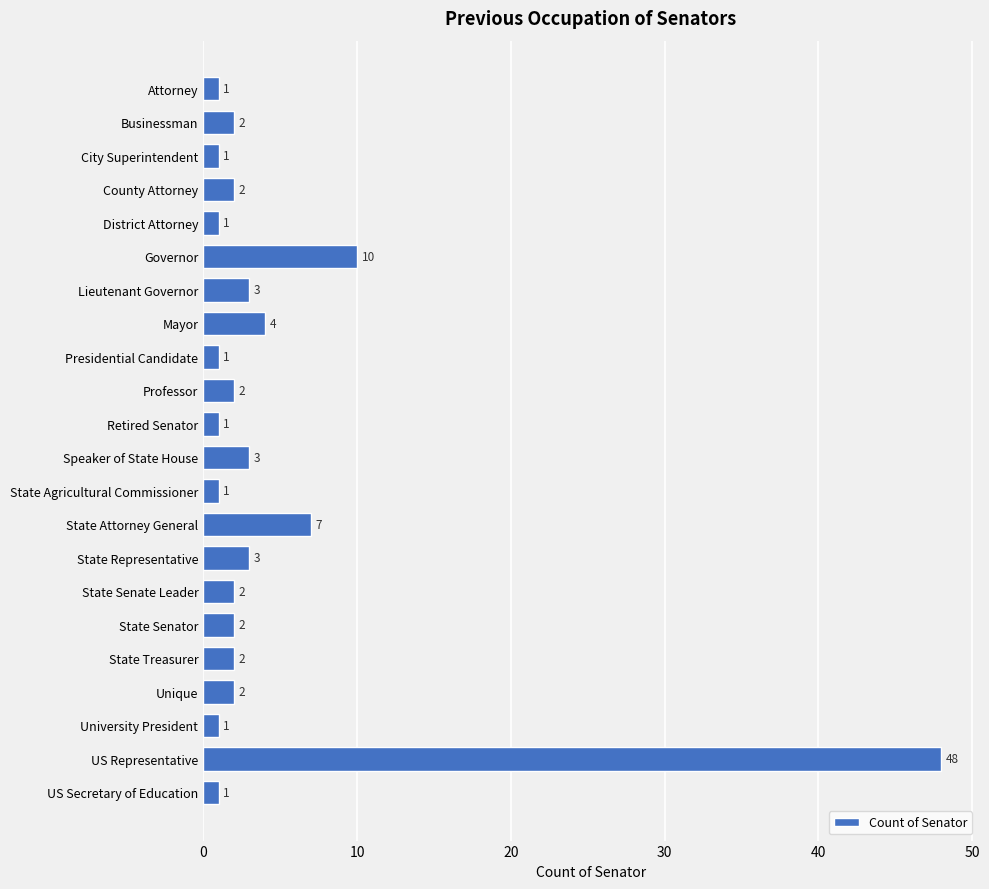

The chart shows a value of 16 at Governor. True or false?

False